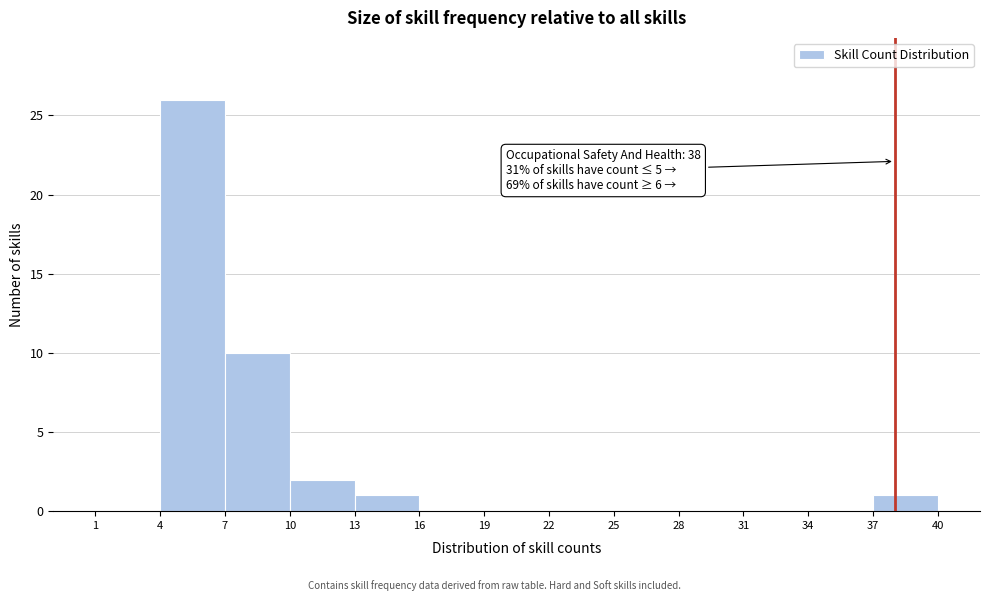

Which range on the x-axis has the tallest bar?

4 to 7